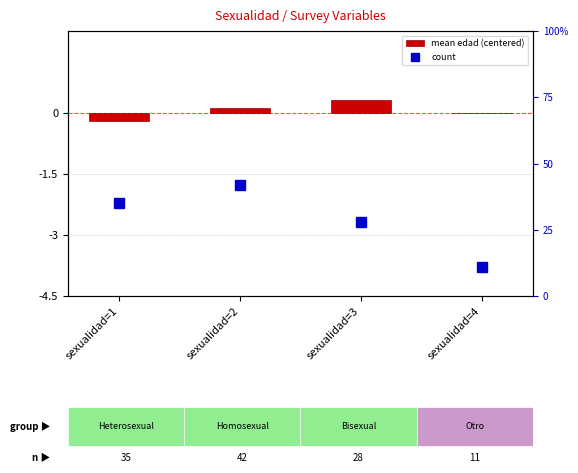

At which label does count first exceed 35?

sexualidad=2